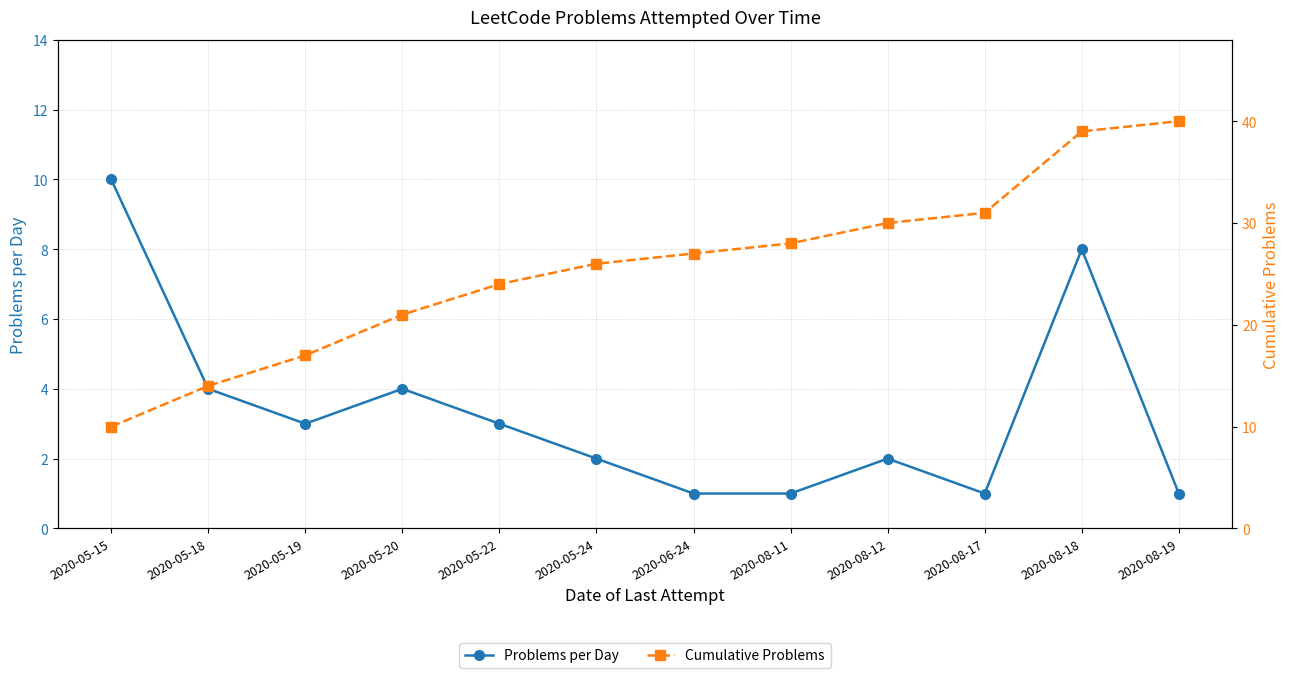

Which series has the widest spread of values?

Cumulative Problems